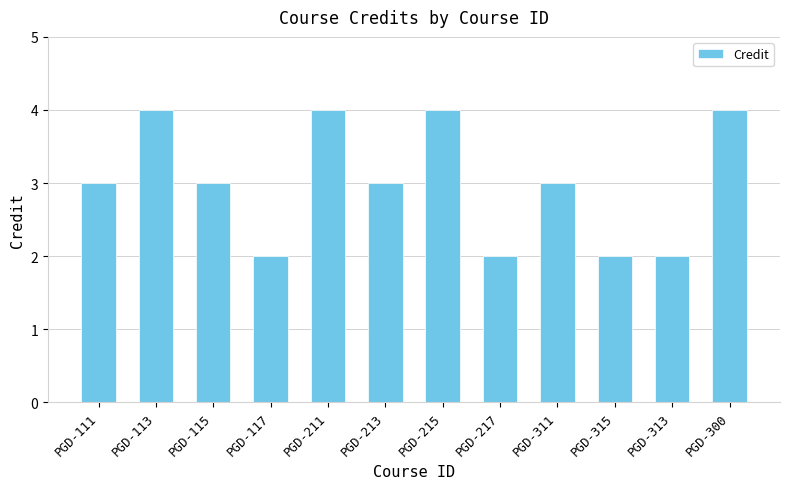

Reading left to right, transcribe all the data shown in this chart.

3	4	3	2	4	3	4	2	3	2	2	4